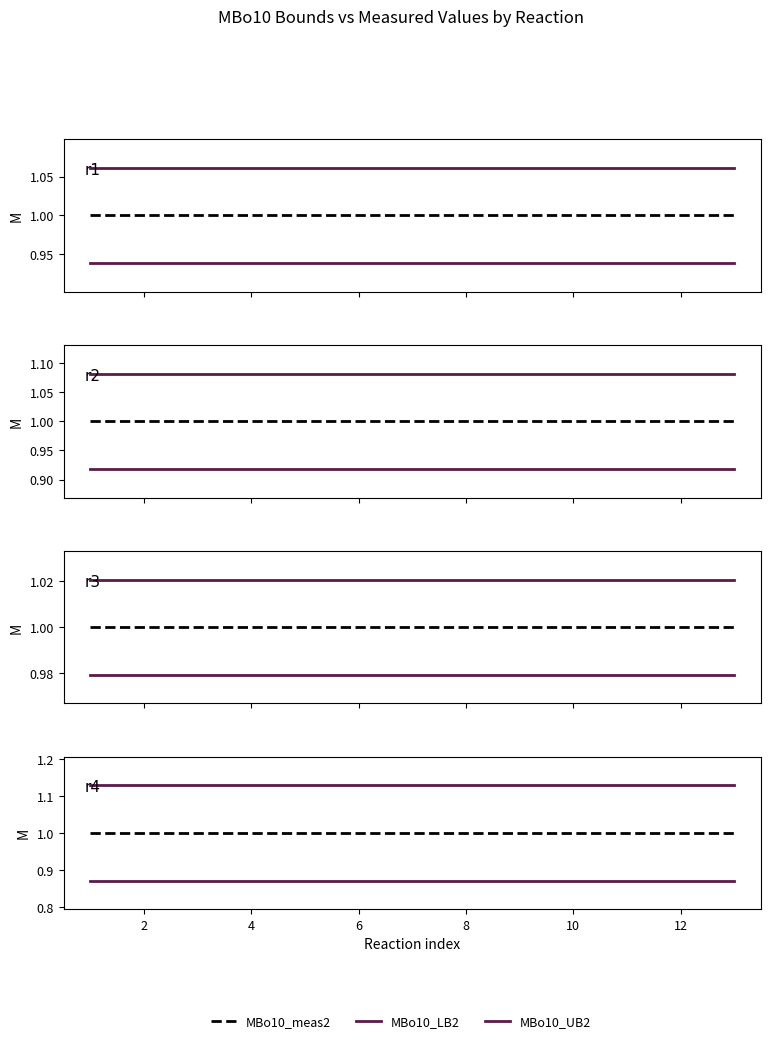

What is the value of the MBo10_LB2 point at the 2nd from the left?

0.9